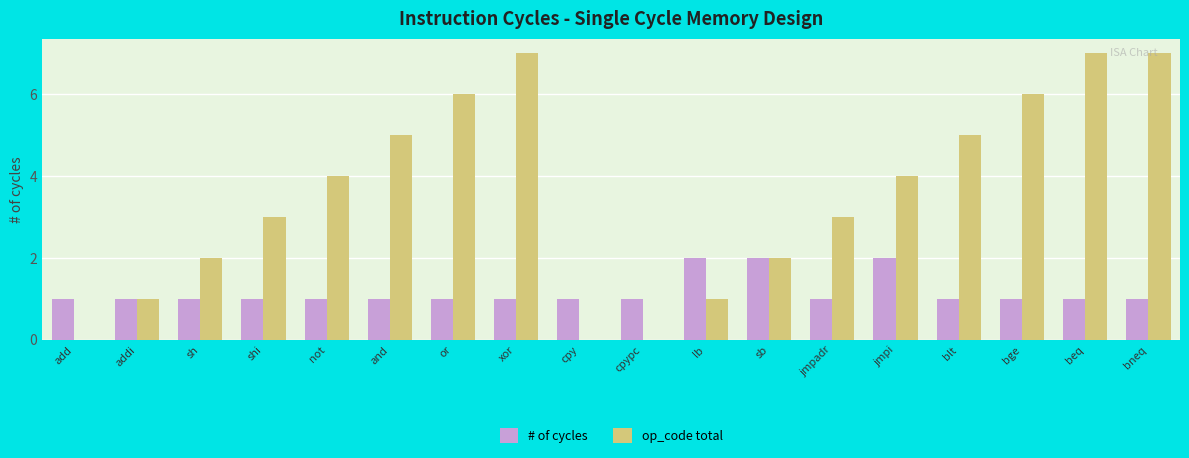

What is the average value of the # of cycles series?

1